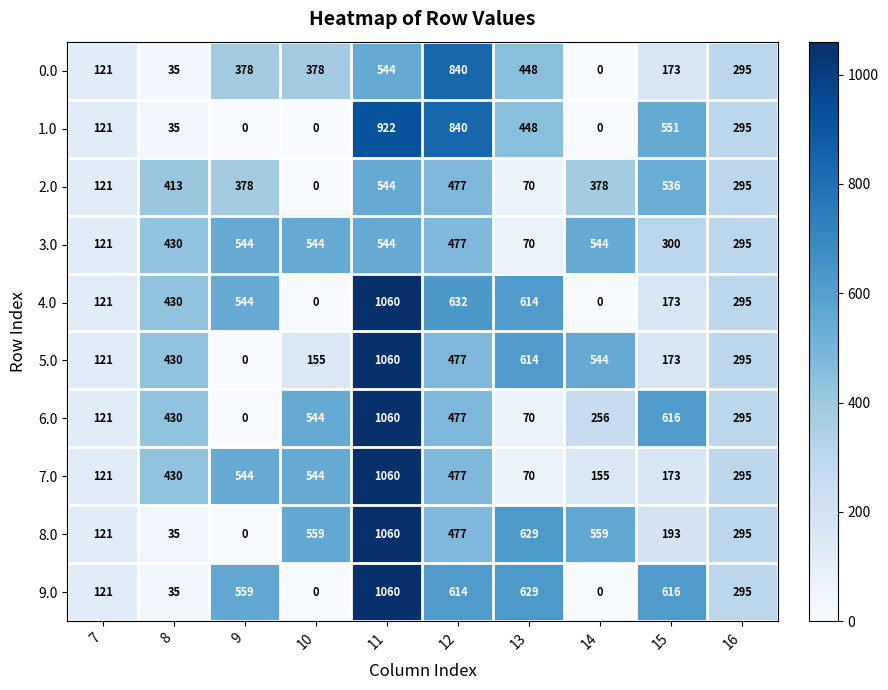

Which category has the highest value across all series?

11